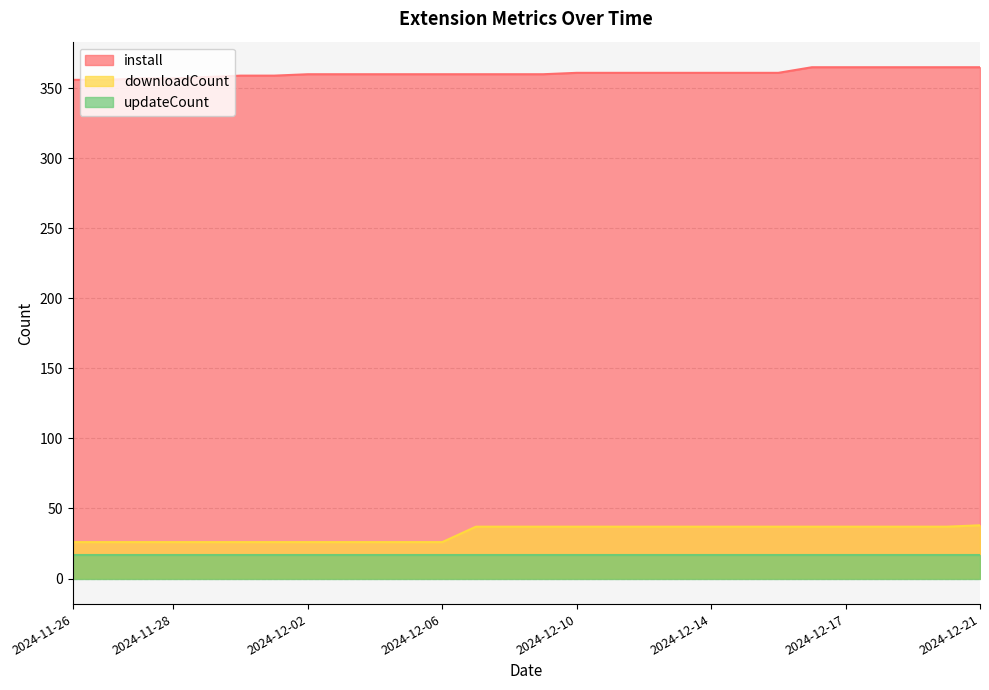

True or false: downloadCount and install intersect in this chart.

False